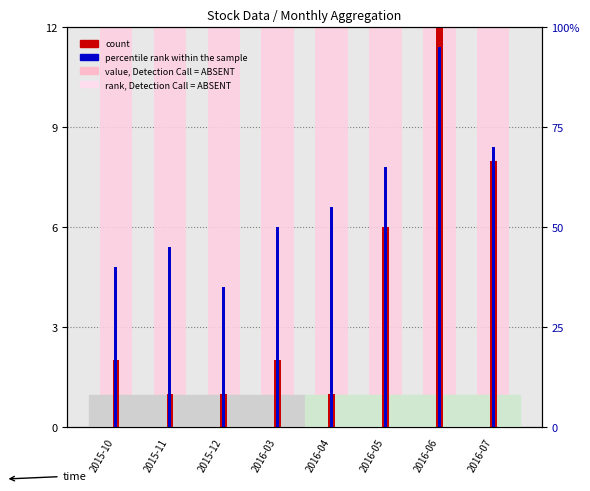

List the labels in order of percentile rank within the sample value, largest first.

2016-06, 2016-07, 2016-05, 2016-04, 2016-03, 2015-11, 2015-10, 2015-12